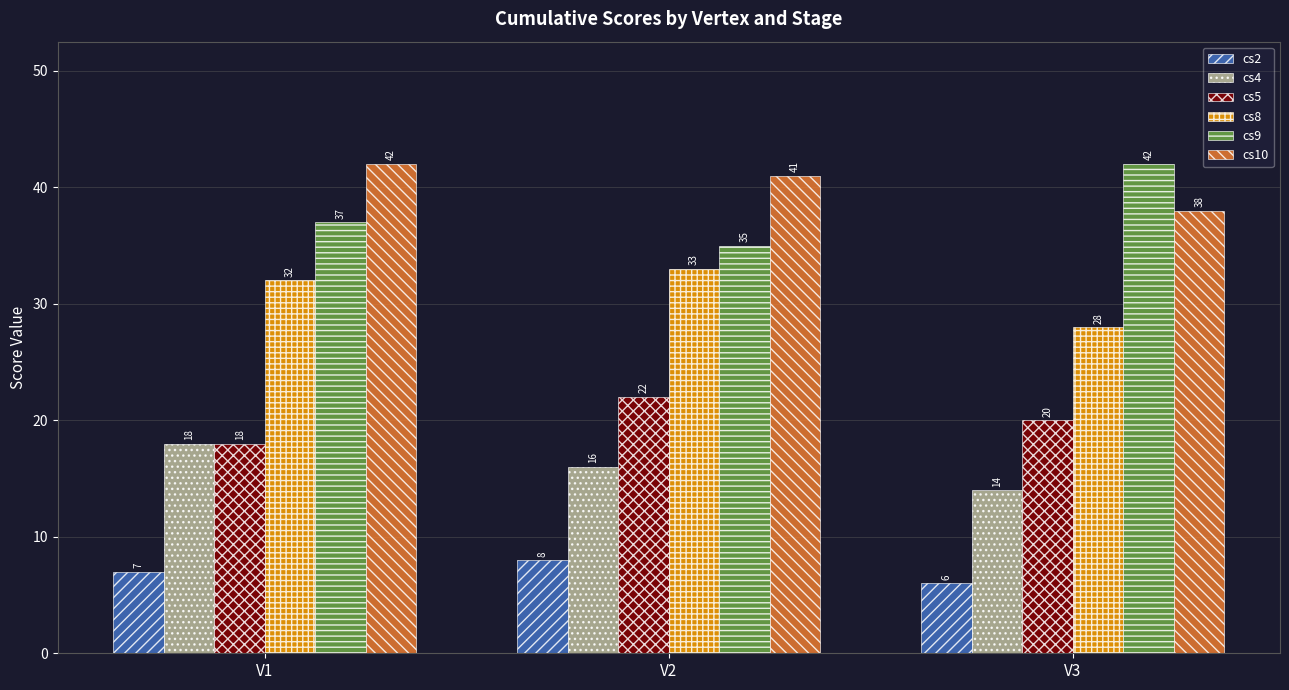

What value does the cs9 series have at V2?

35